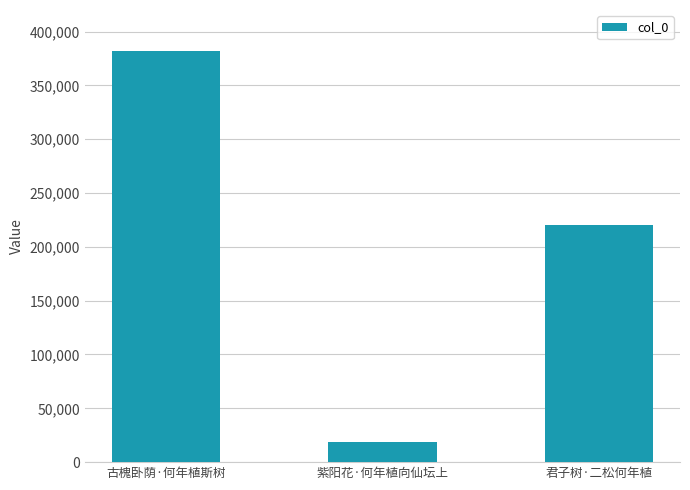

What is the label of the 3rd bar from the left?

君子树·二松何年植